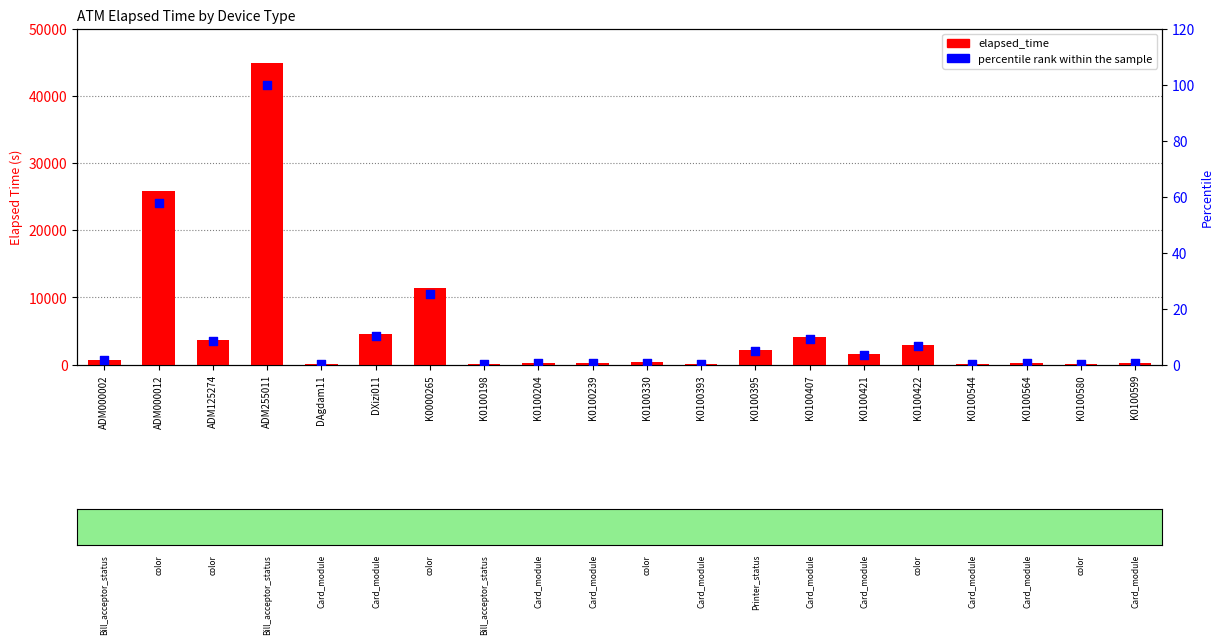

Which series reaches the maximum Y coordinate?

elapsed_time